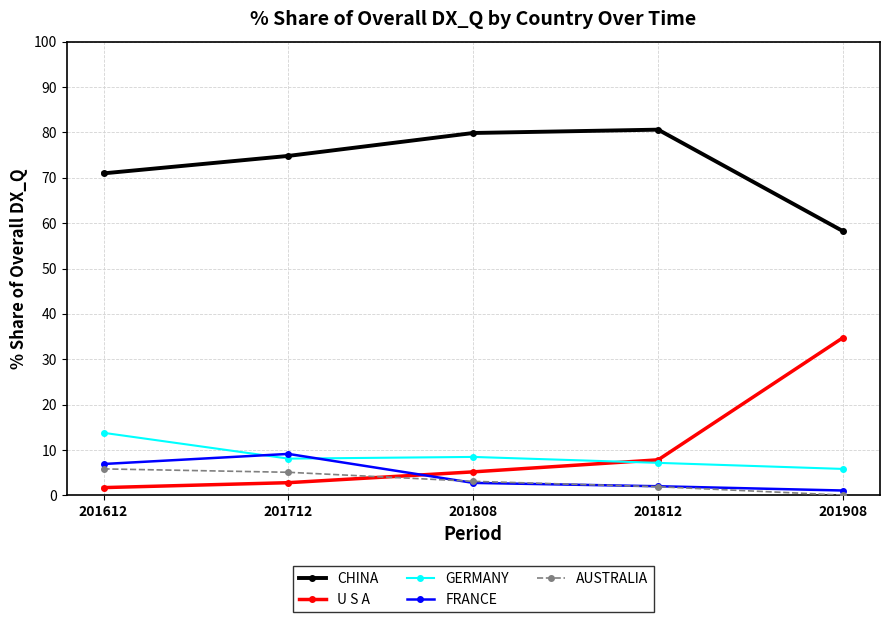

Which series has the largest total across all categories?

CHINA